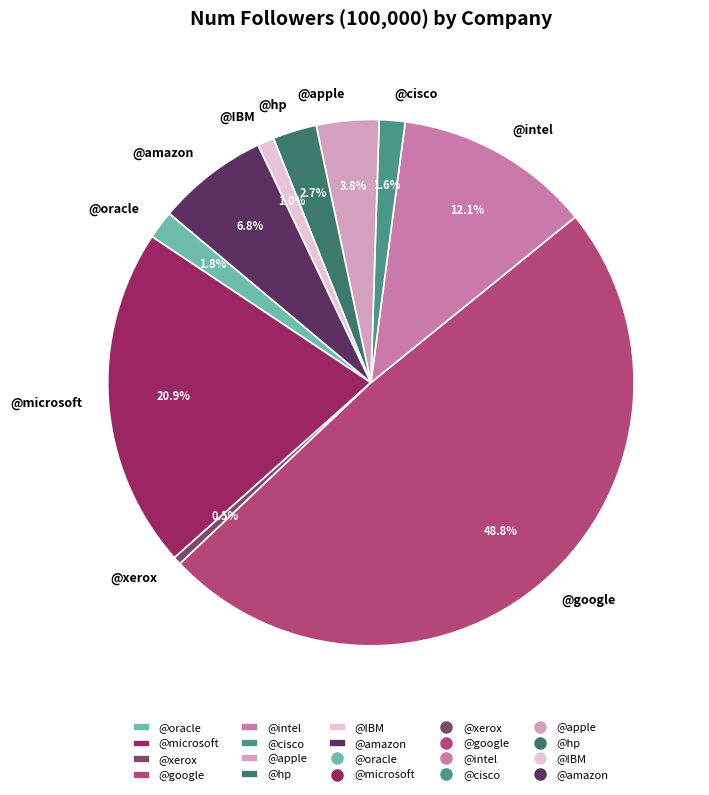

Is it true that @intel is 12% of the pie?

True